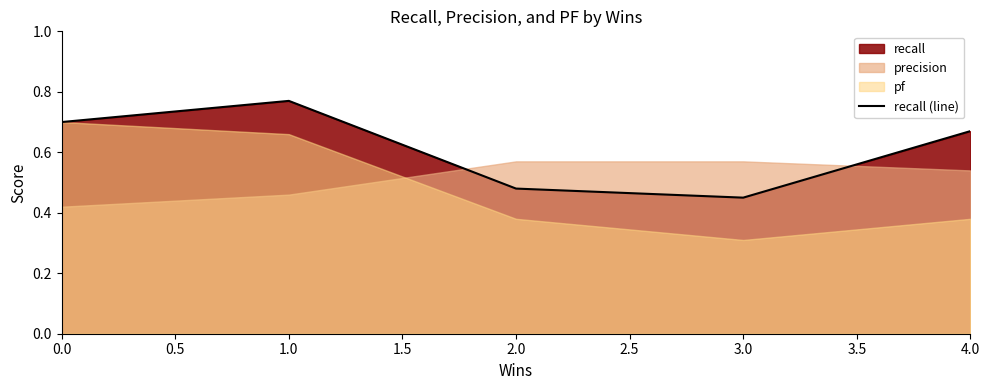

What is the value of the 3rd point from the left?

0.5